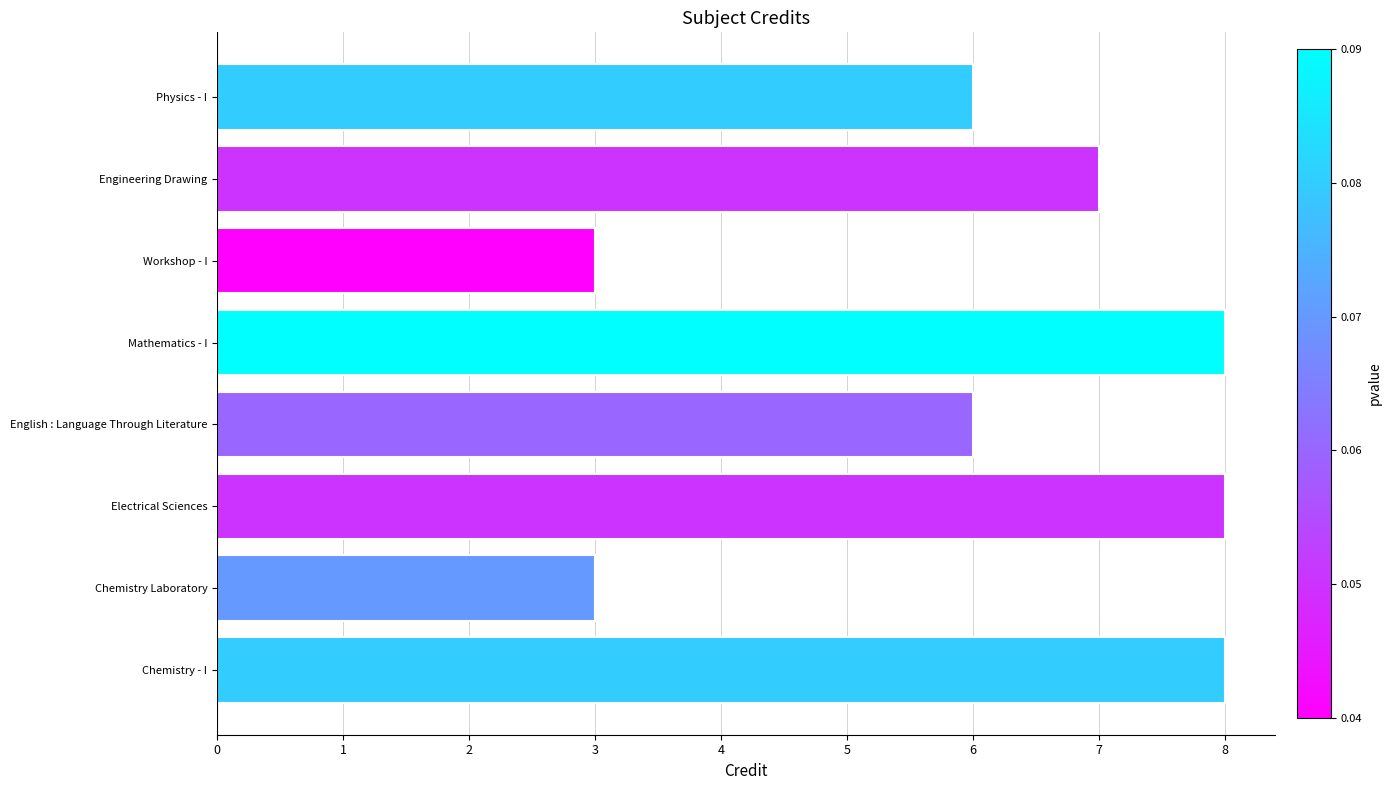

True or false: the data shows 2 at Mathematics - I.

False